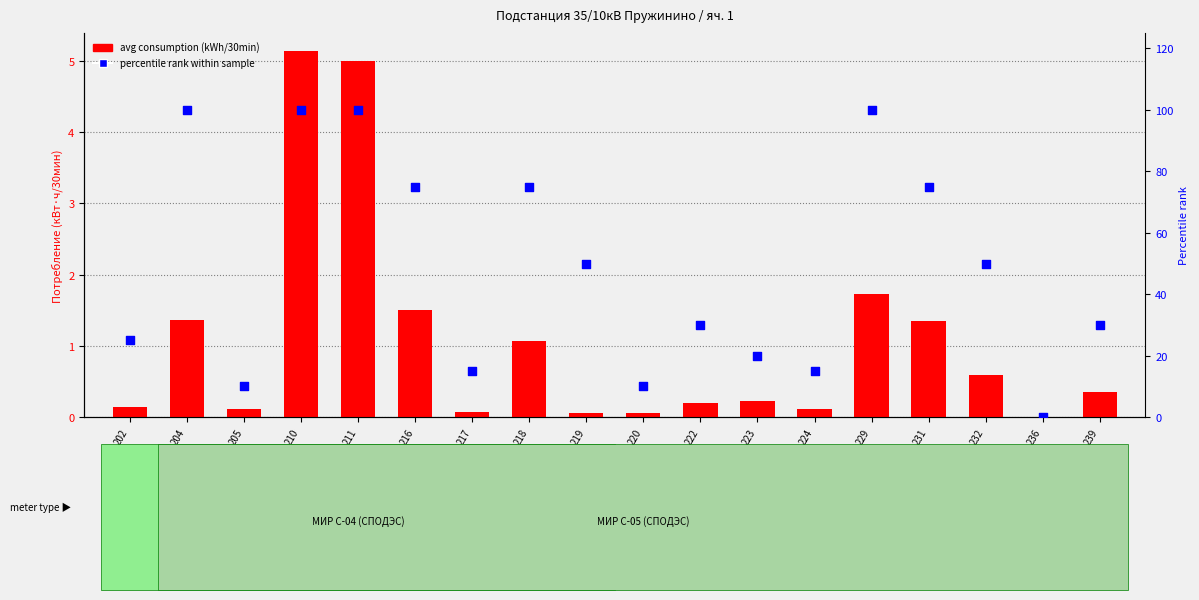

Which series has the largest total across all categories?

percentile rank within sample